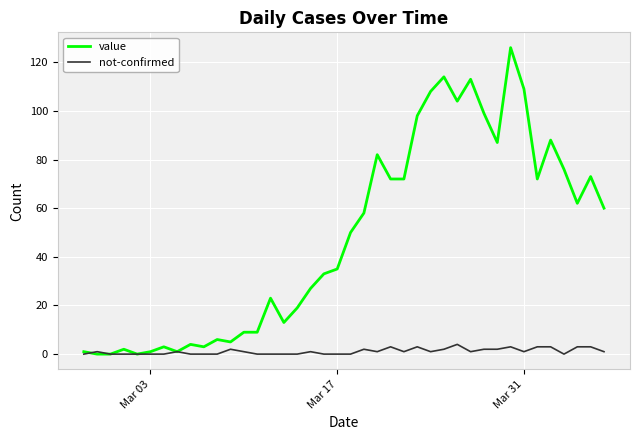

Which series has the largest range (max minus min)?

value